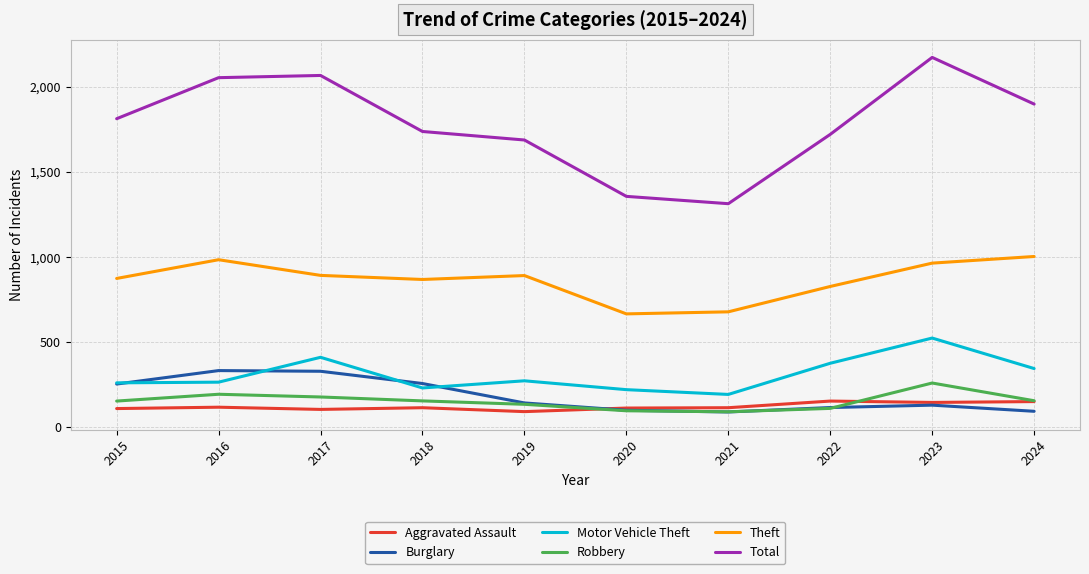

Is the value of Theft at 2024 greater than the value of Total at 2022?

No